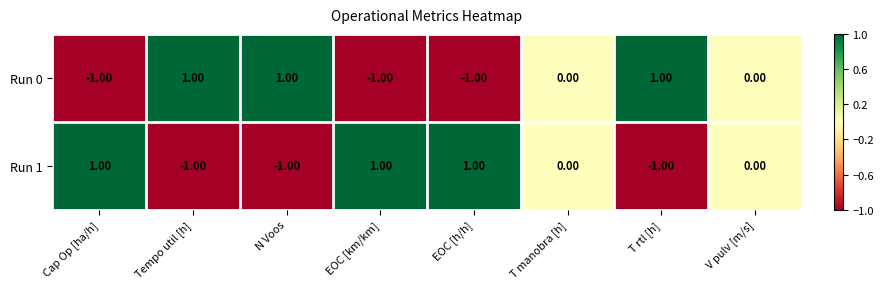

How many values in the Run 1 series are below 0?

3